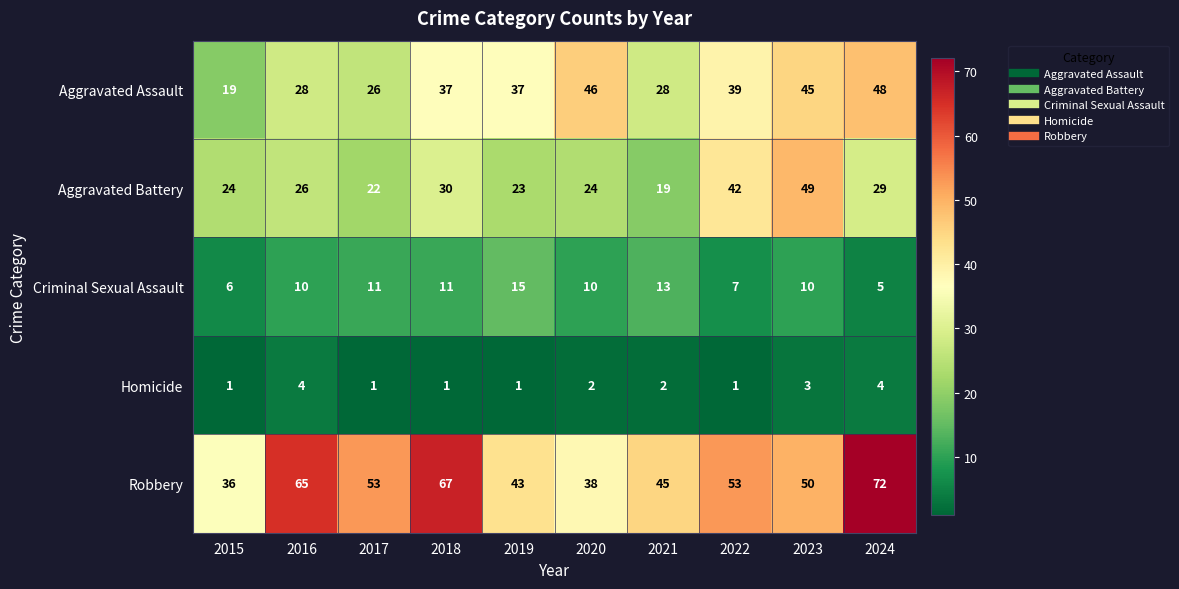

What is the approximate value of Criminal Sexual Assault at 2022?

7